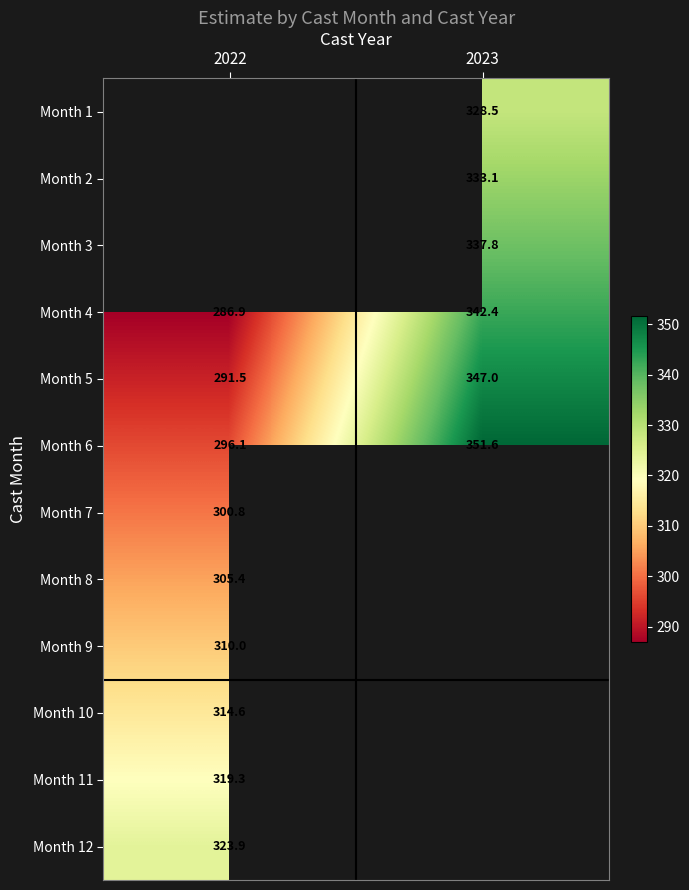

Is the value of Month 3 at 2023 greater than the value of Month 7 at 2022?

Yes